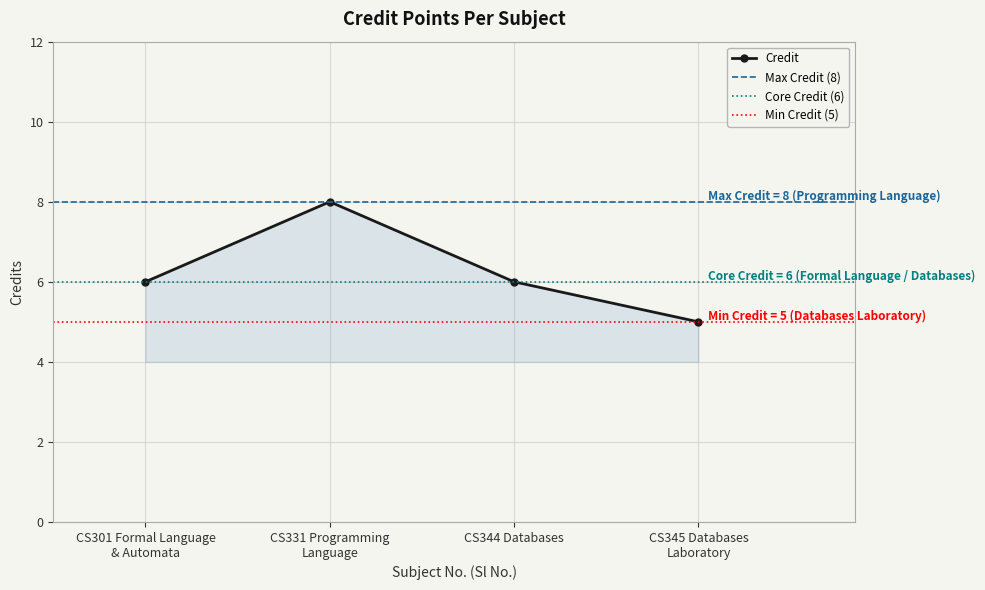

Is it true that the value at 3 is 9?

False